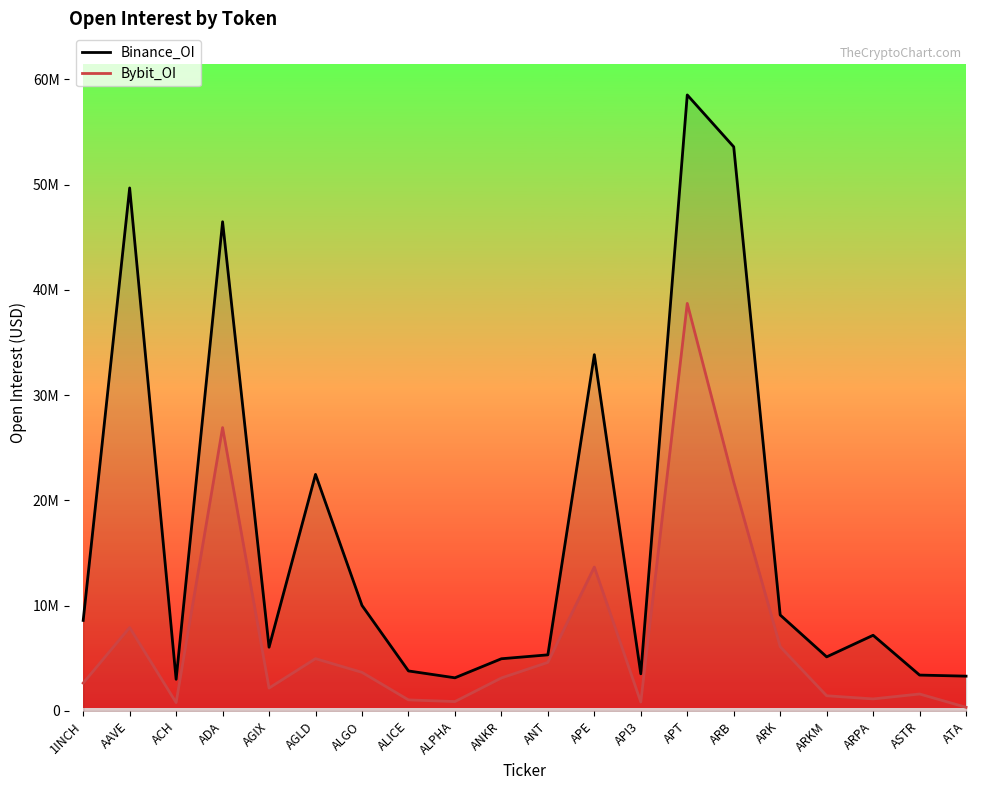

Rank the categories by Binance_OI value from highest to lowest.

APT, ARB, AAVE, ADA, APE, AGLD, ALGO, ARK, 1INCH, ARPA, AGIX, ANT, ARKM, ANKR, ALICE, API3, ASTR, ATA, ALPHA, ACH